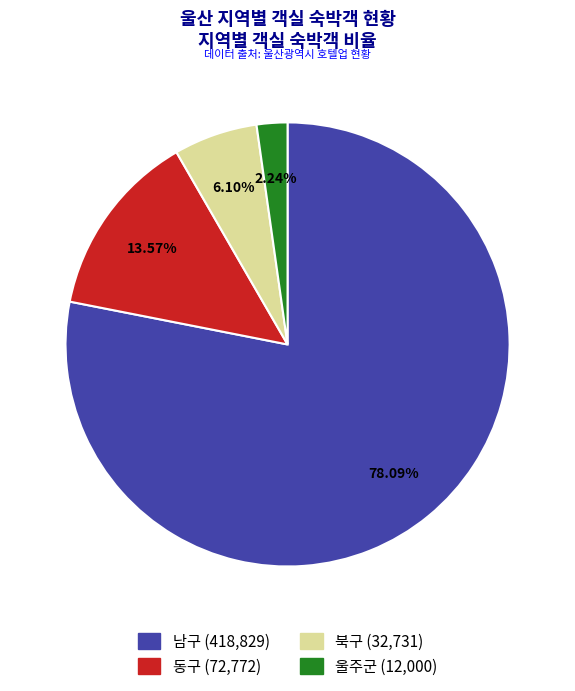

Combined, what portion of the pie is 울주군 and 남구?

80.3%